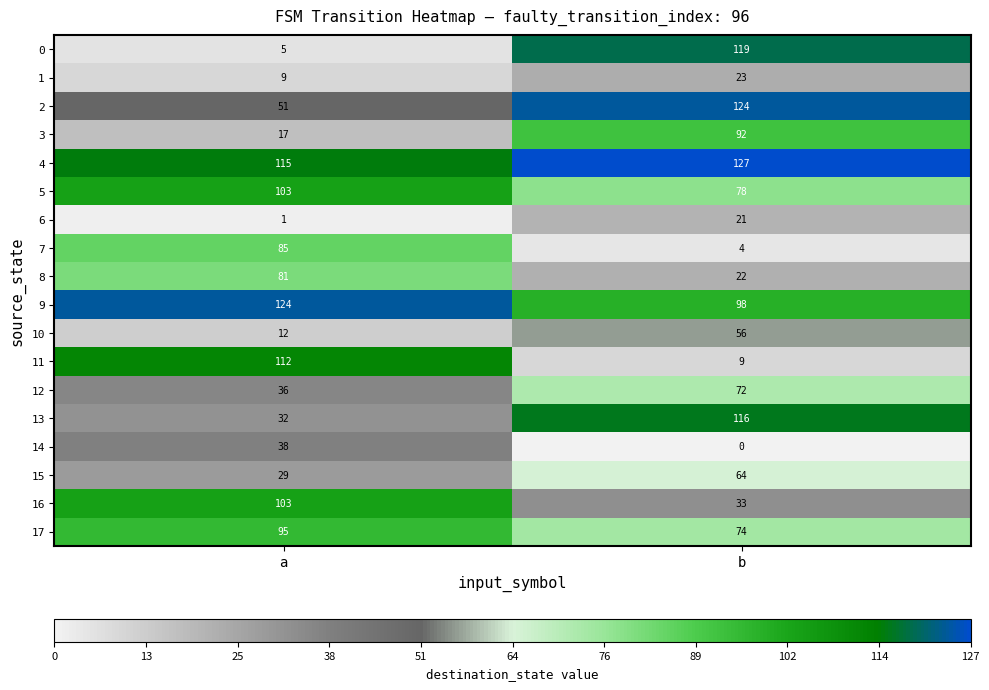

Read the 0 value at b, to the nearest 10.

120